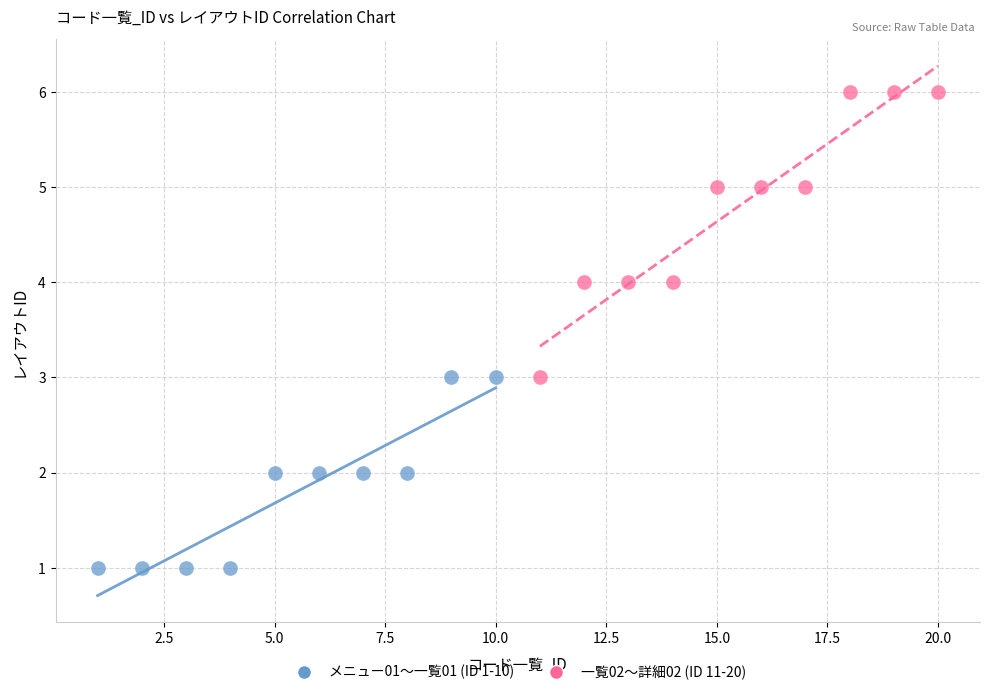

Which series has the largest Y range (max minus min)?

一覧02〜詳細02 (ID 11-20)